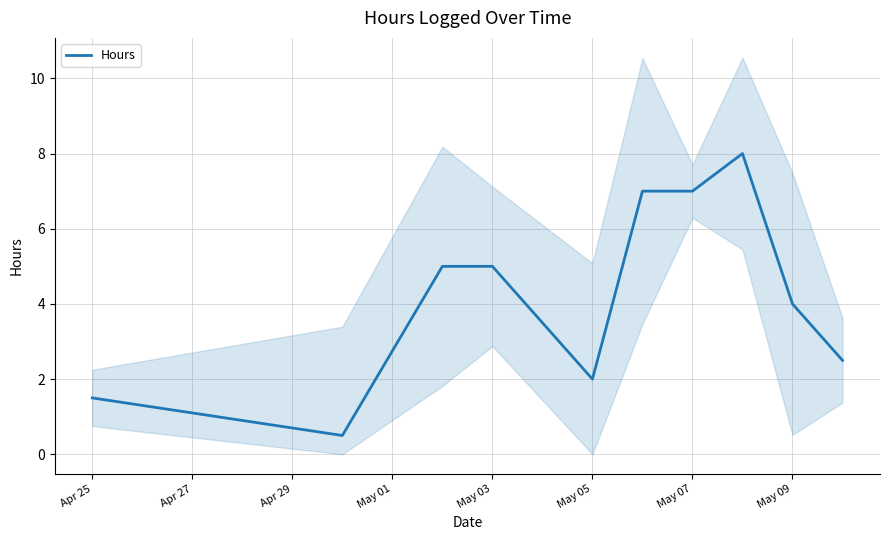

True or false: Hours has a value of 7.0 at May 07.

True